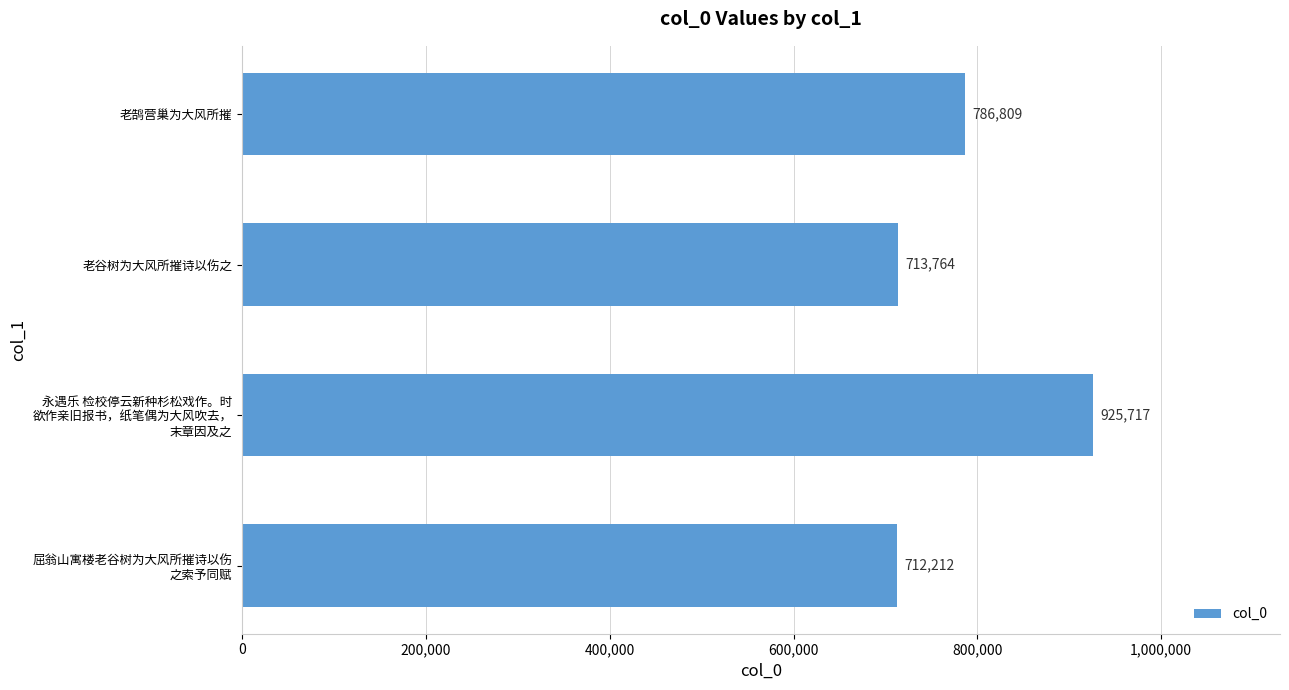

Rank the categories by value from lowest to highest.

屈翁山寓楼老谷树为大风所摧诗以伤
之索予同赋, 老谷树为大风所摧诗以伤之, 老鹄营巢为大风所摧, 永遇乐 检校停云新种杉松戏作。时
欲作亲旧报书，纸笔偶为大风吹去，
末章因及之